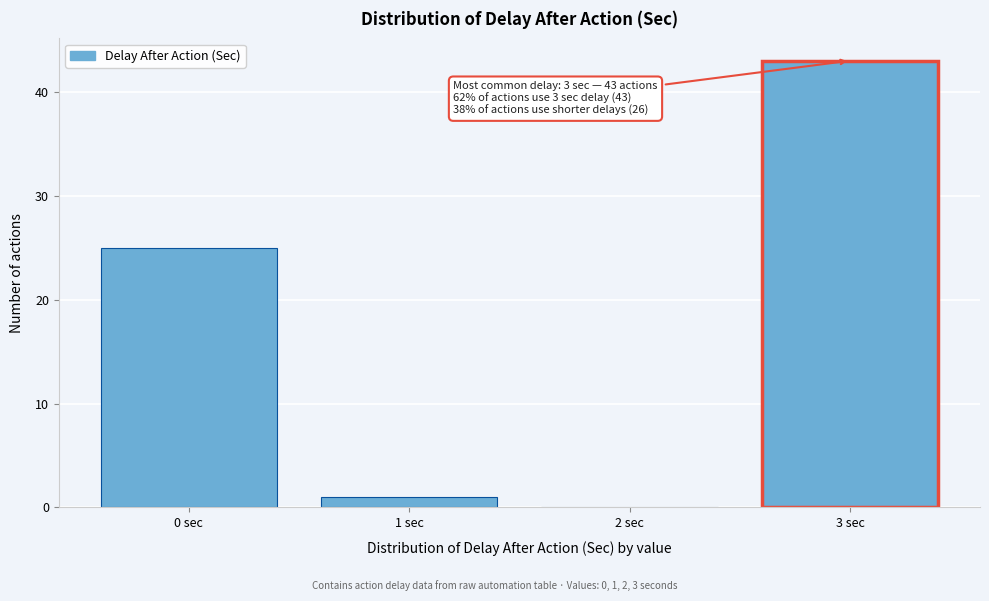

Reading left to right, extract all data points from this chart.

0 sec=25	1 sec=1	2 sec=0	3 sec=43